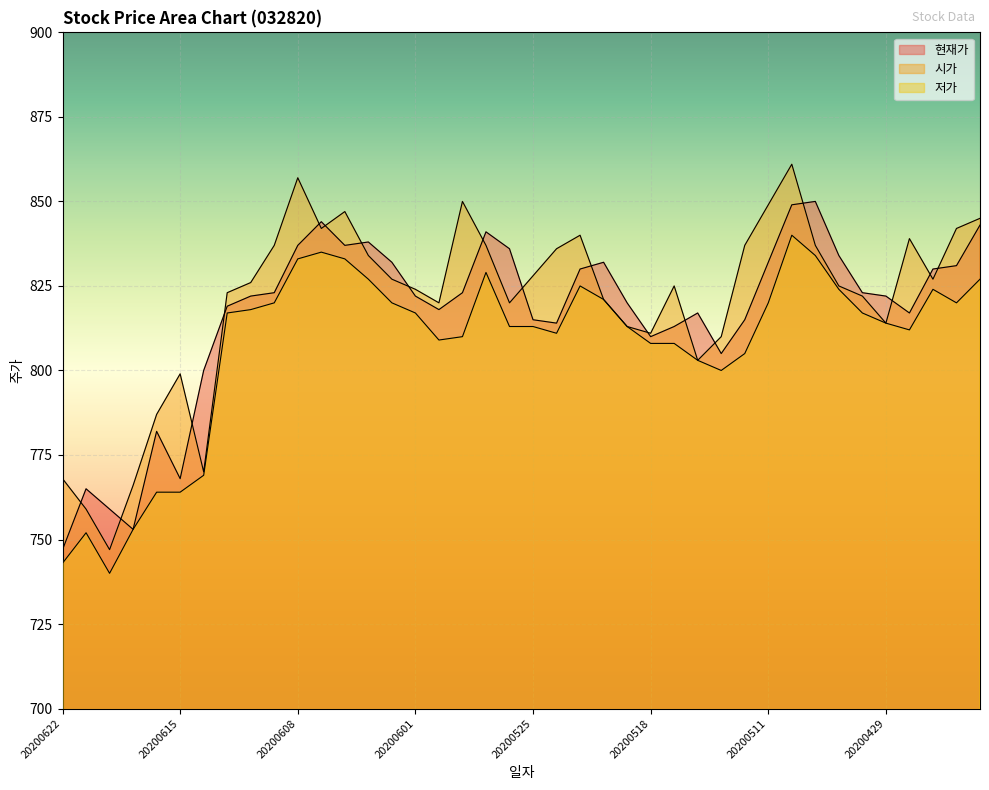

Is the value of 시가 at 20200604 greater than the value of 현재가 at 20200609?

Yes